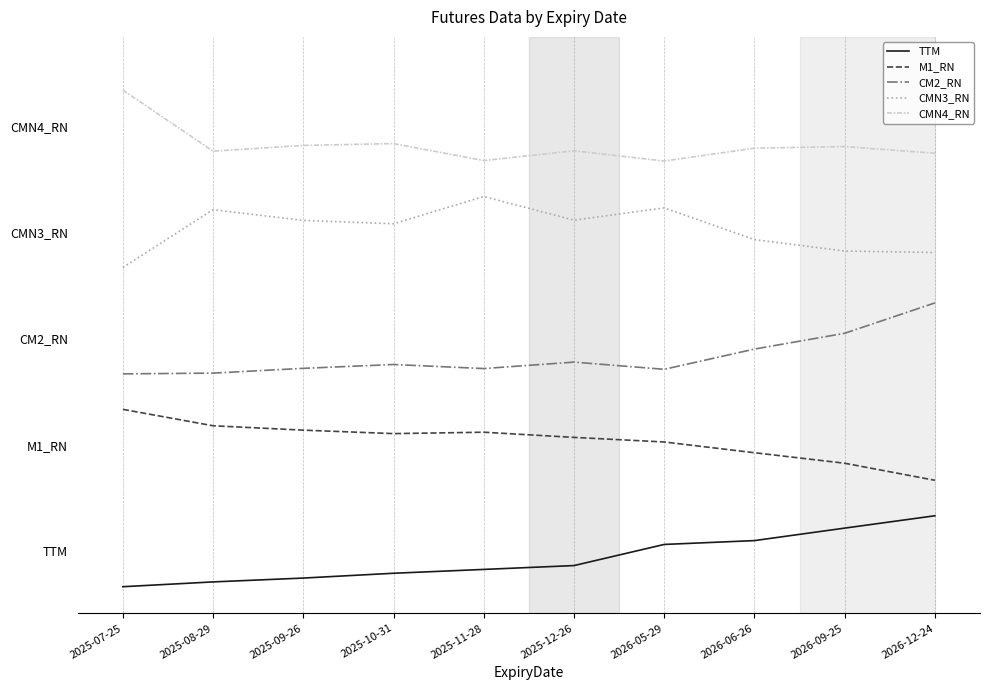

Is the value of TTM at 2025-09-26 greater than the value of CM2_RN at 2025-10-31?

No